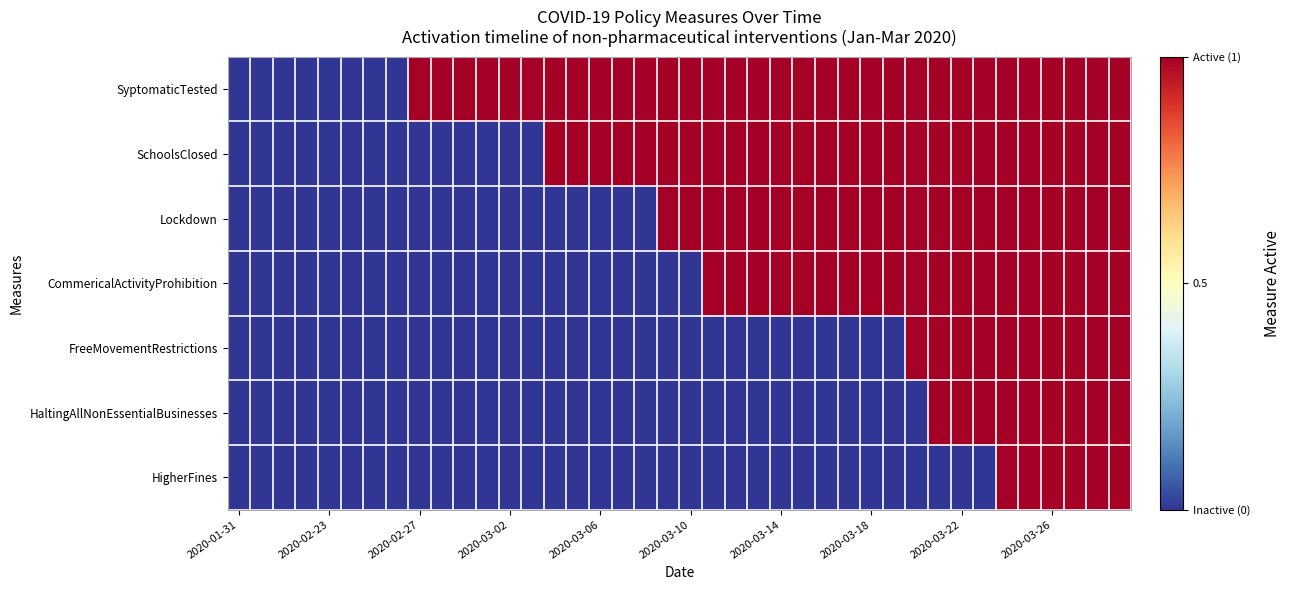

Rank the series by their maximum value, from highest to lowest.

SyptomaticTested, SchoolsClosed, Lockdown, CommericalActivityProhibition, FreeMovementRestrictions, HaltingAllNonEssentialBusinesses, HigherFines